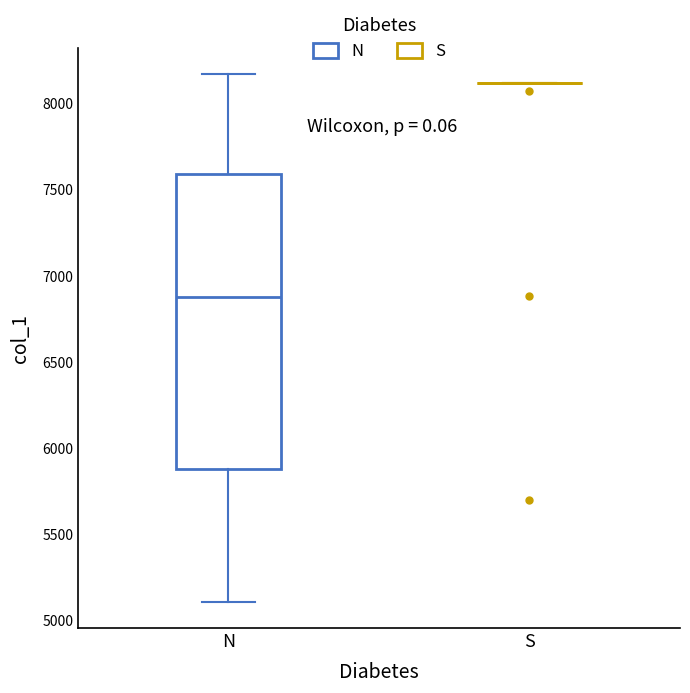

Comparing the boxes themselves (not the whiskers), which one is the tallest?

N